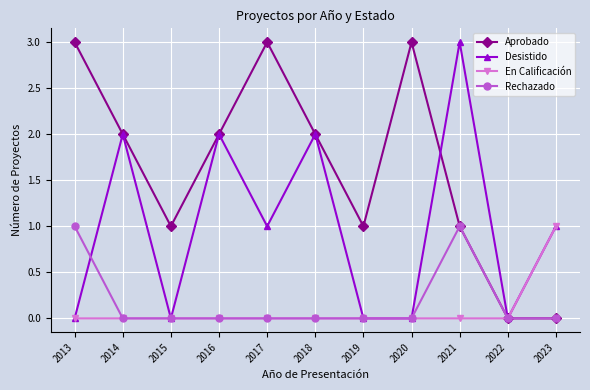

True or false: Desistido has more than 1 points higher than both neighbors.

True